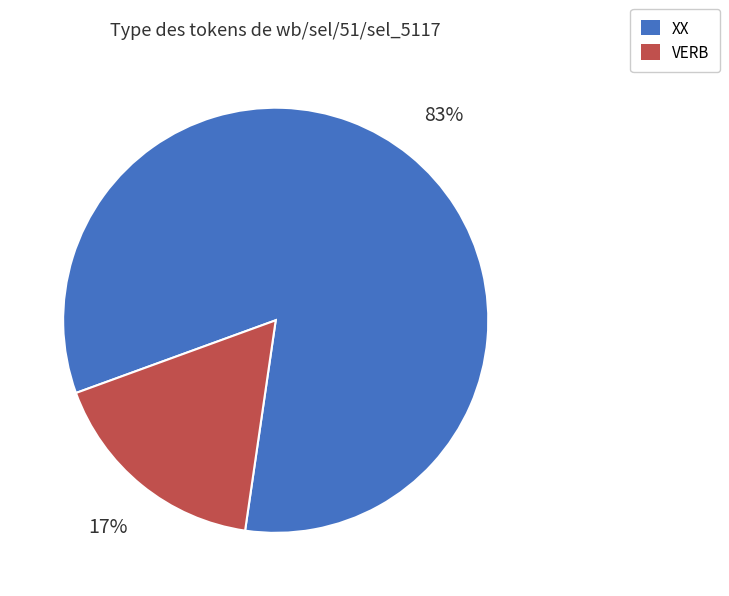

Does XX account for over 50% of the chart?

Yes